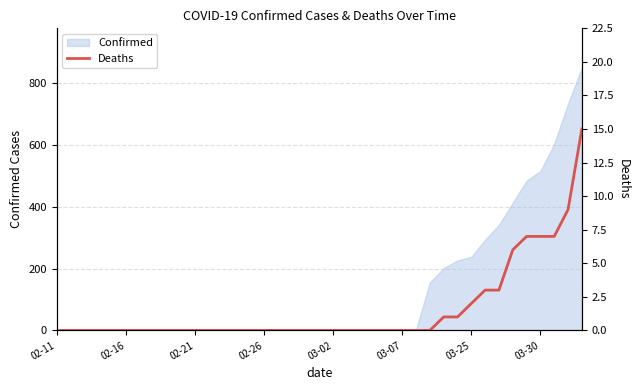

How many lines are shown in the chart?

1